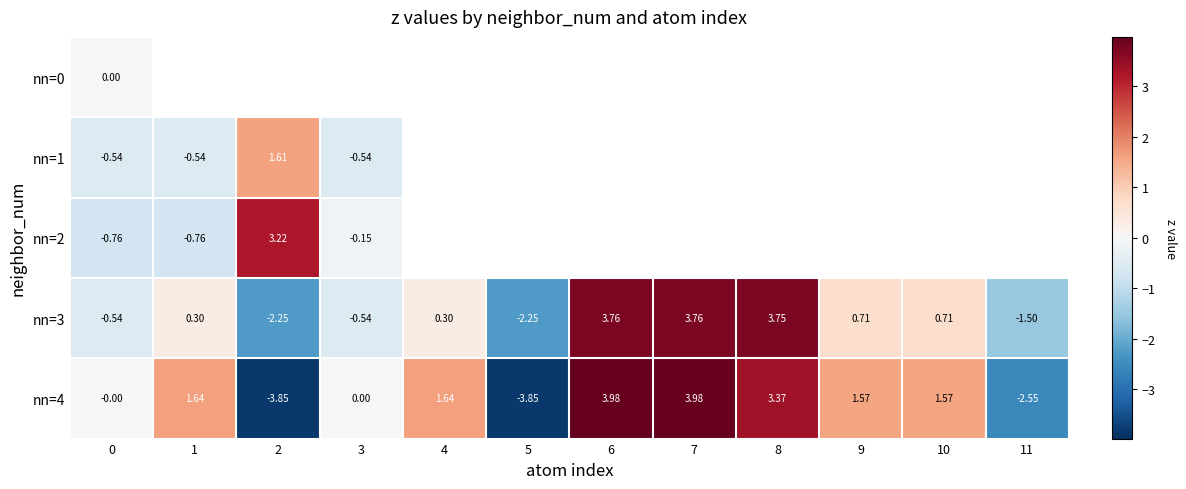

Is the value of nn=4 at 7 greater than the value of nn=3 at 7?

Yes